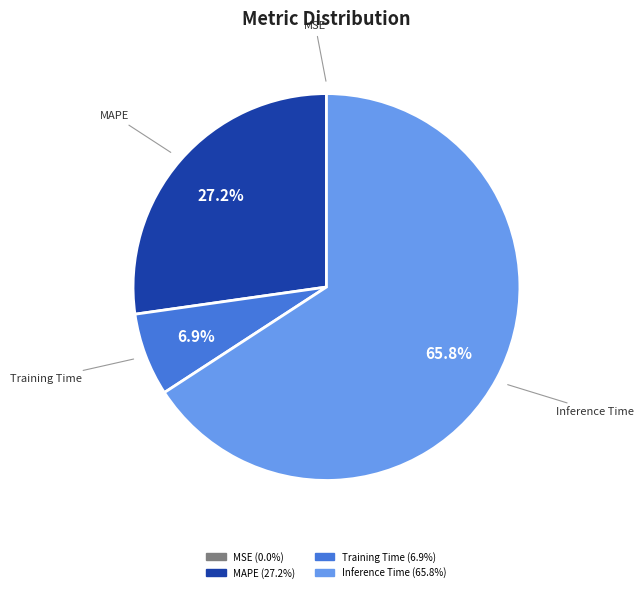

Which category has the biggest portion of the pie?

Inference Time